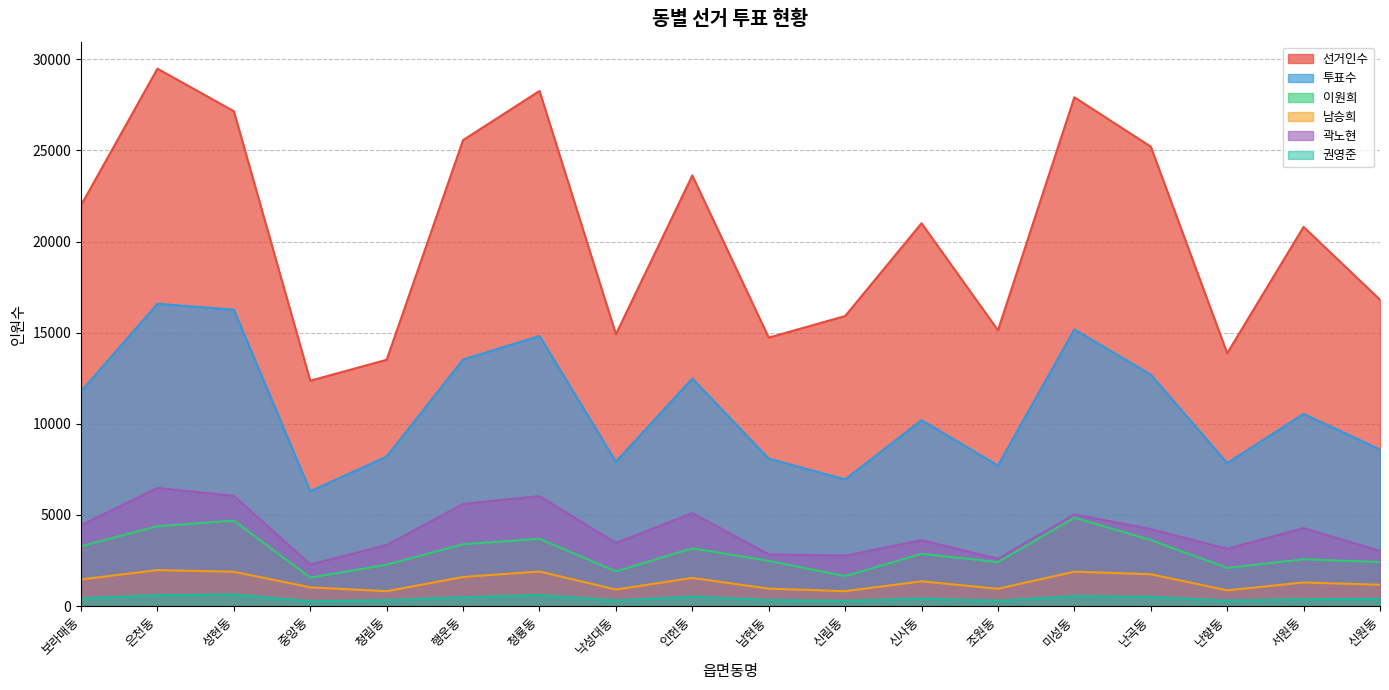

Does the chart have visible grid lines?

Yes